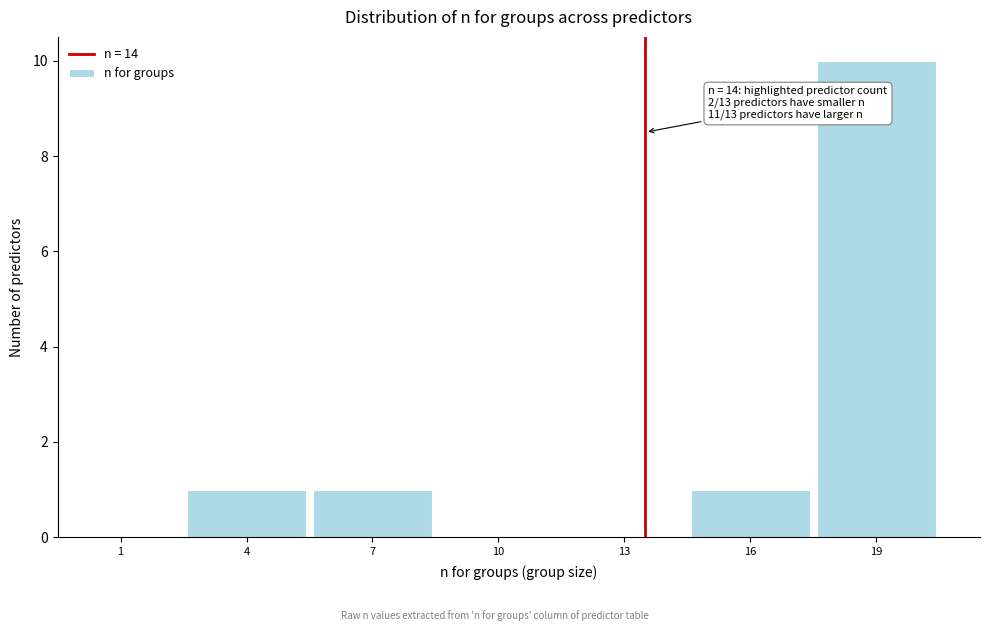

Reading left to right, transcribe all the data shown in this chart.

1=0	4=1	7=1	10=0	13=0	16=1	19=10